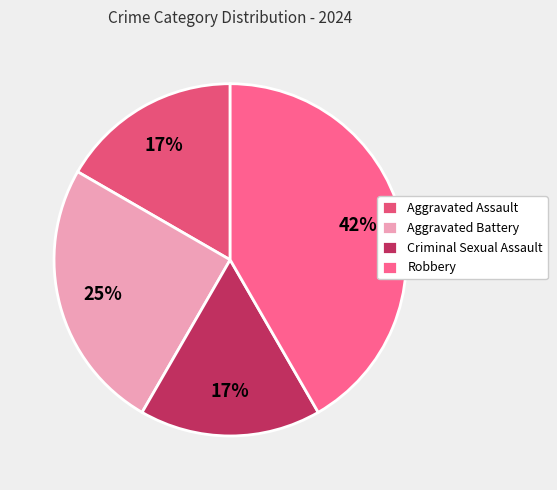

What percentage is the Robbery slice, to the nearest percent?

42%